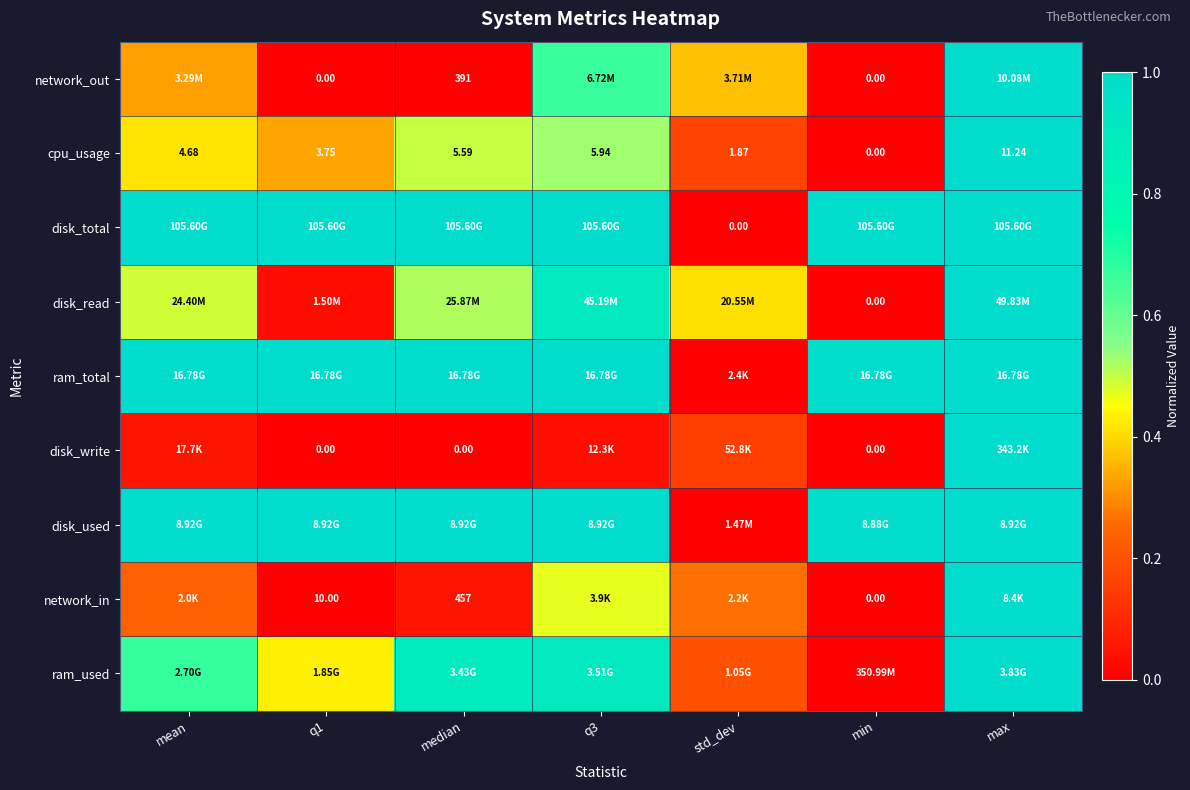

At how many categories does at least one series exceed 0?

7